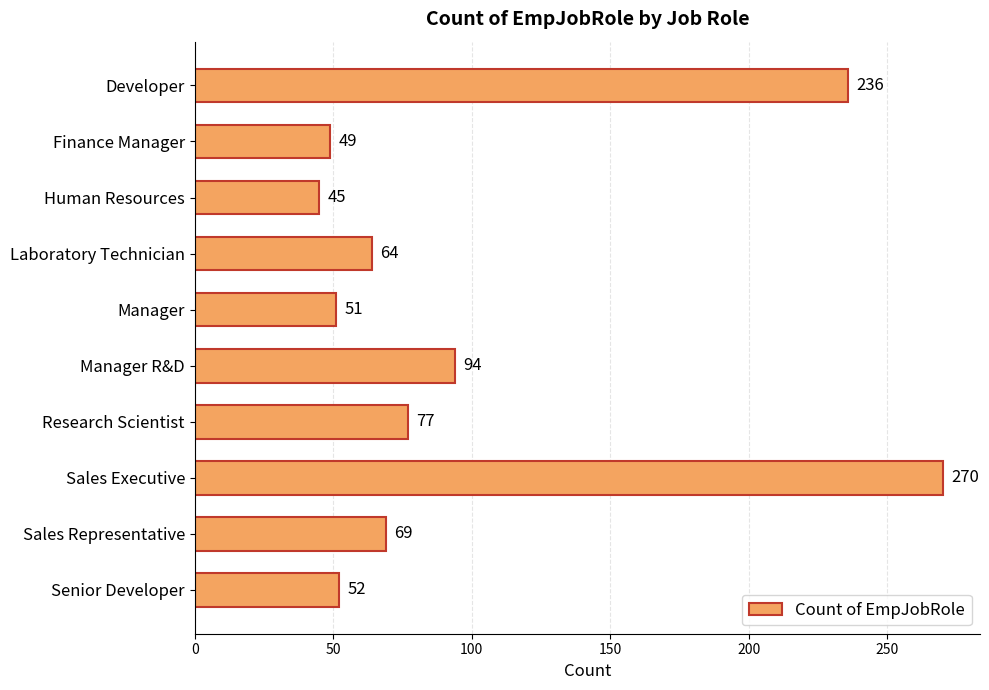

What is the difference between the values at Research Scientist and Manager R&D?

17